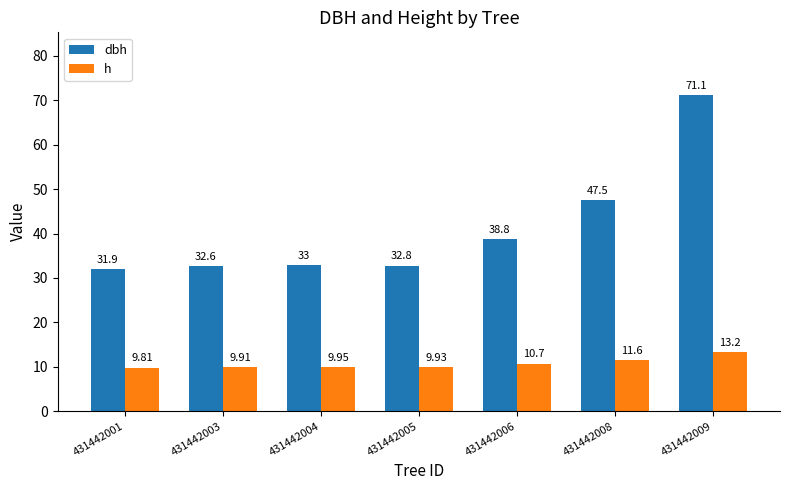

What is the average value of the dbh series?

41.1